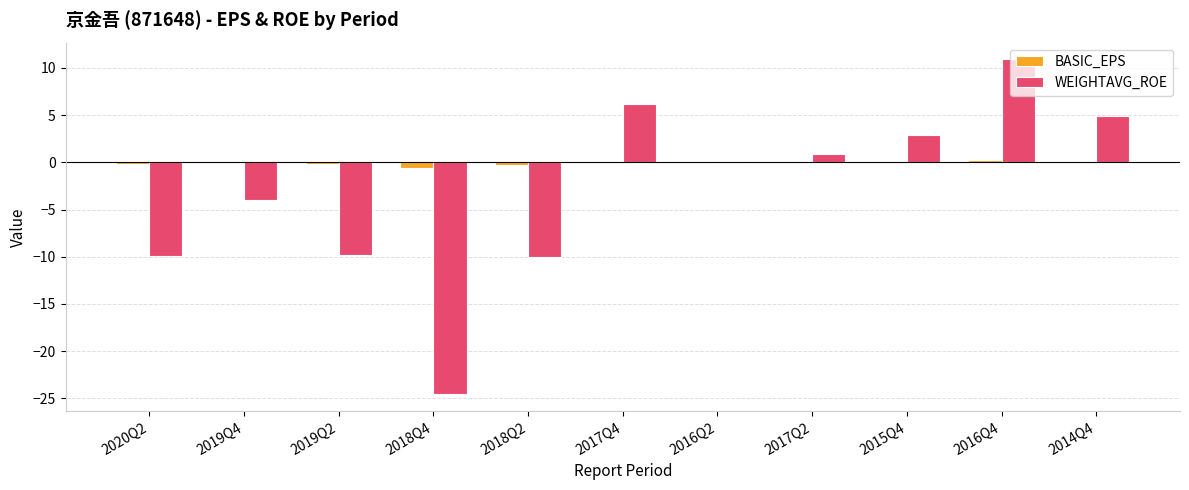

What is the maximum value shown in the chart?

10.9